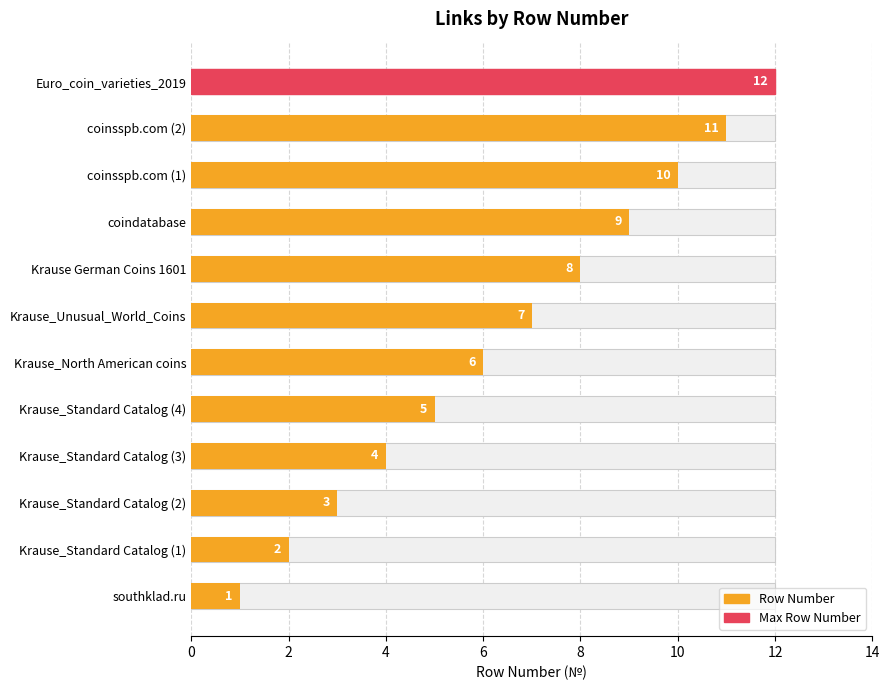

Reading right to left, what are all the values shown in this chart?

12	11	10	9	8	7	6	5	4	3	2	1